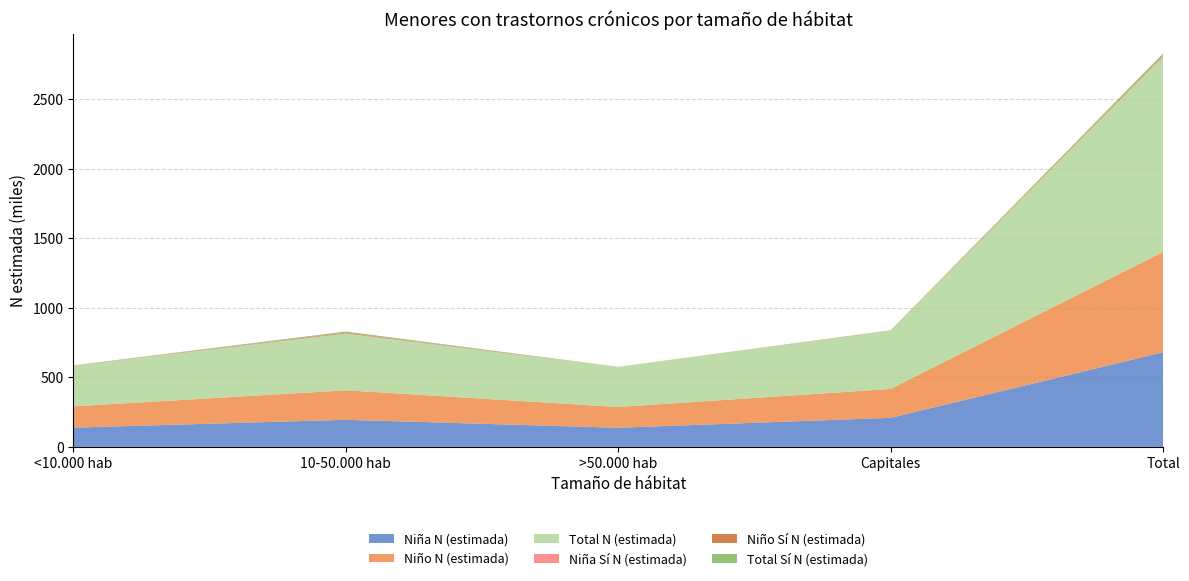

Reading left to right, what are all the values shown in this chart?

Niña N (estimada): <10.000 hab=138726	10-50.000 hab=195163	>50.000 hab=137817	Capitales=209315	Total=681021
Niño N (estimada): <10.000 hab=153077	10-50.000 hab=212142	>50.000 hab=149657	Capitales=207824	Total=722700
Total N (estimada): <10.000 hab=291803	10-50.000 hab=407305	>50.000 hab=287474	Capitales=417139	Total=1403721
Niña Sí N (estimada): <10.000 hab=1452	10-50.000 hab=3157	>50.000 hab=0	Capitales=778	Total=5387
Niño Sí N (estimada): <10.000 hab=0	10-50.000 hab=4634	>50.000 hab=483	Capitales=1335	Total=6453
Total Sí N (estimada): <10.000 hab=1452	10-50.000 hab=7792	>50.000 hab=483	Capitales=2114	Total=11840